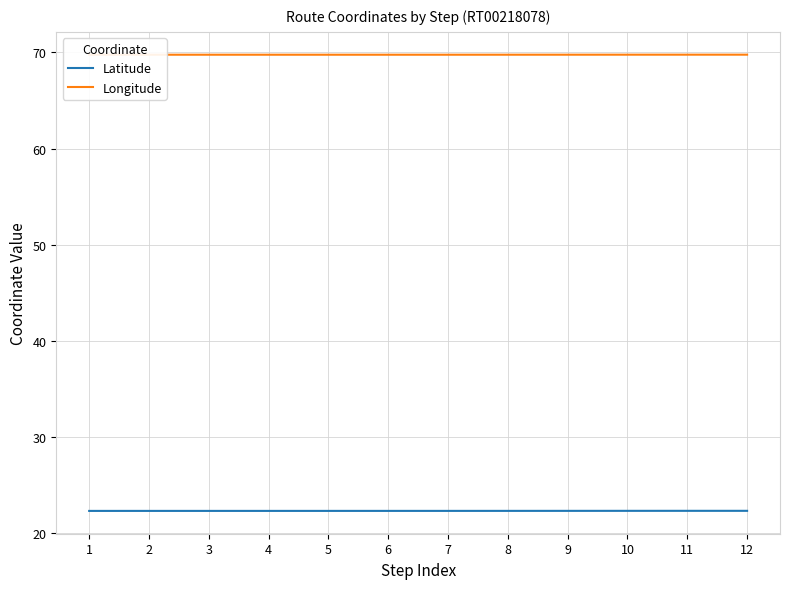

Count the Longitude values in the range 69 to 70.

12